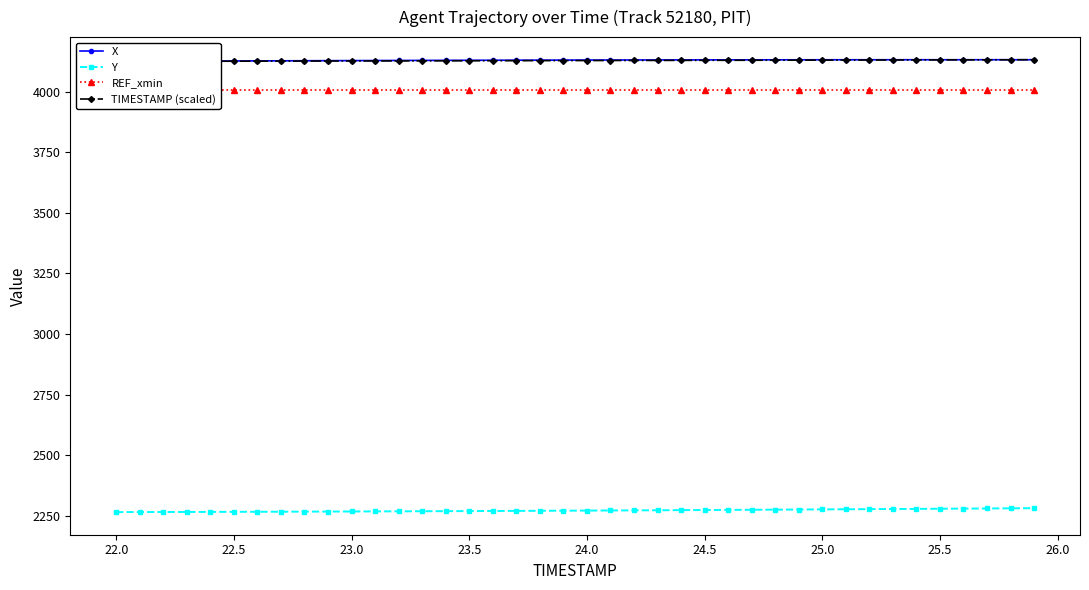

True or false: Y has more than 2 interior local peaks.

False